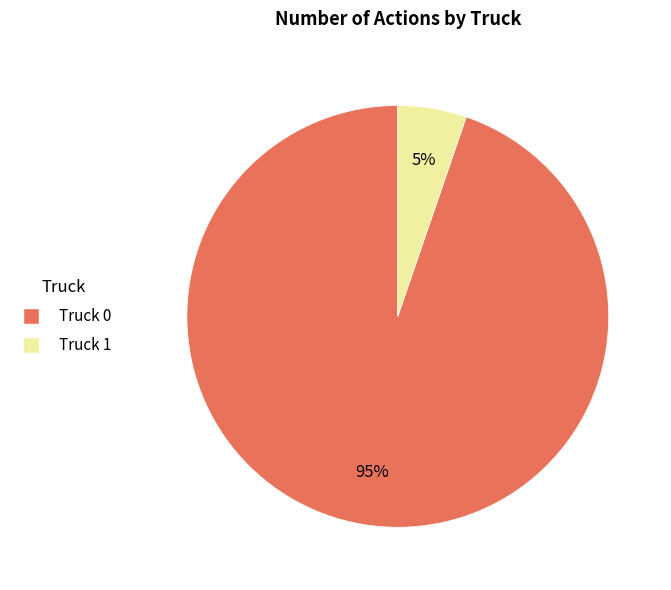

Between Truck 0 and Truck 1, which is larger?

Truck 0